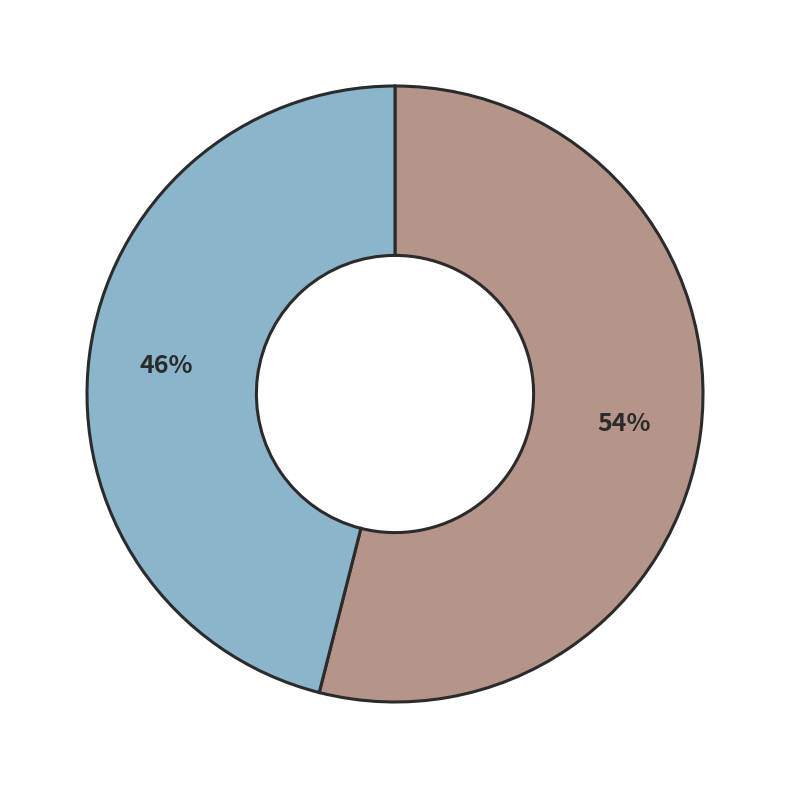

Is there any slice that represents more than half of the pie?

Yes